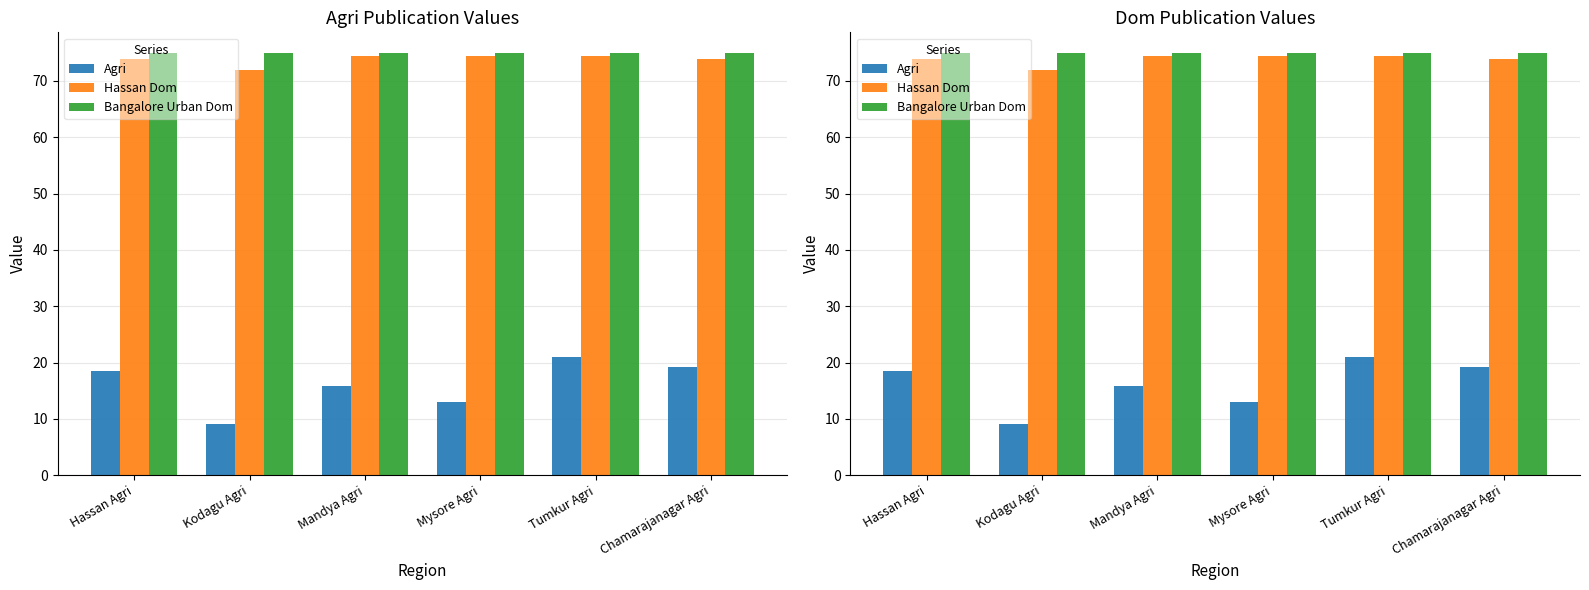

Rank the categories by Agri value from lowest to highest.

Kodagu Agri, Mysore Agri, Mandya Agri, Hassan Agri, Chamarajanagar Agri, Tumkur Agri